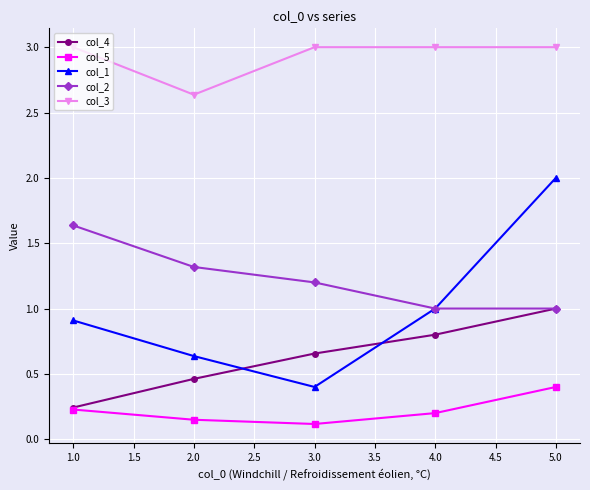

What is the difference between the highest and lowest values at 1.0?

2.8